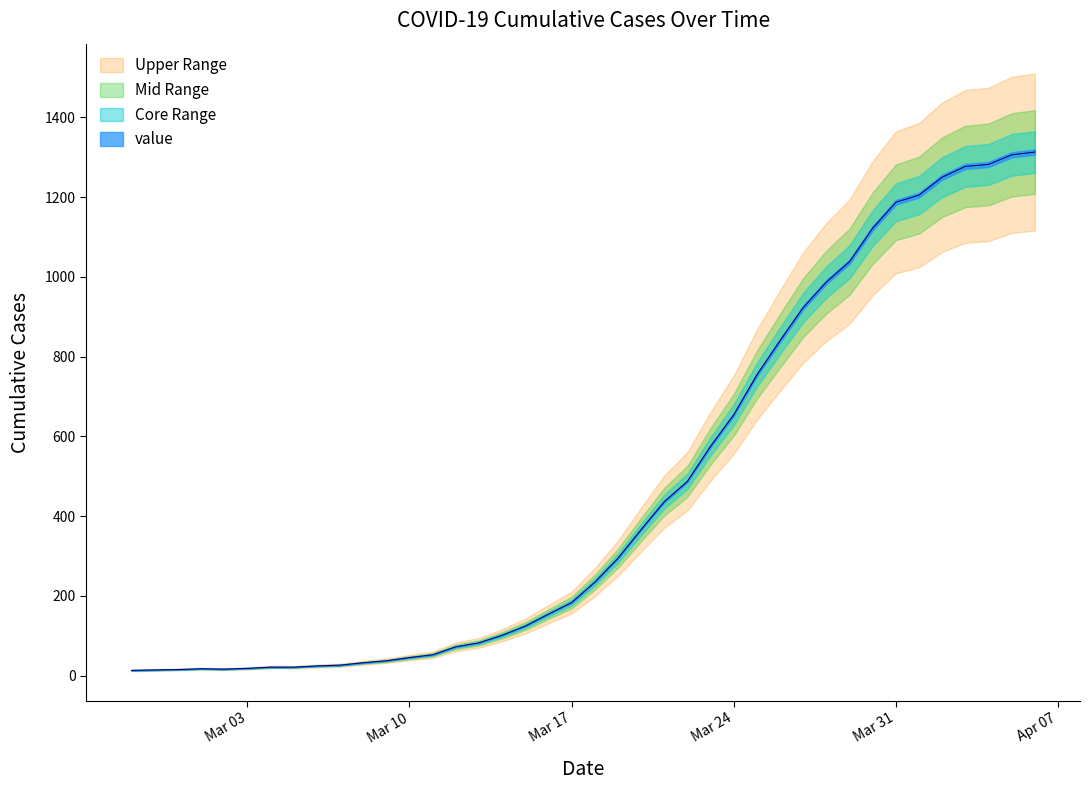

True or false: the data shows 1021 at 2020-03-23.

False